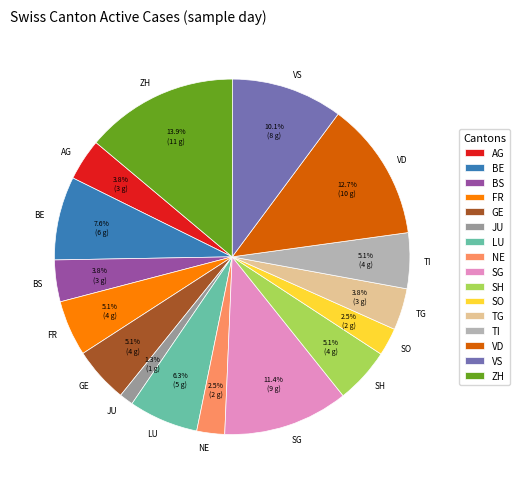

What is the smallest slice in the pie chart?

JU